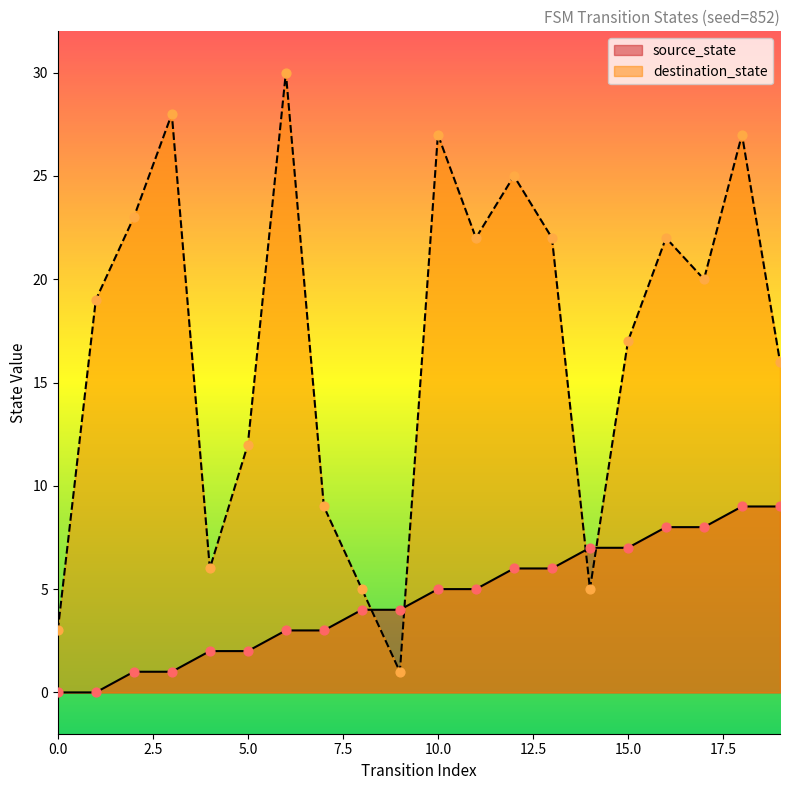

At how many categories does at least one series exceed 19?

10